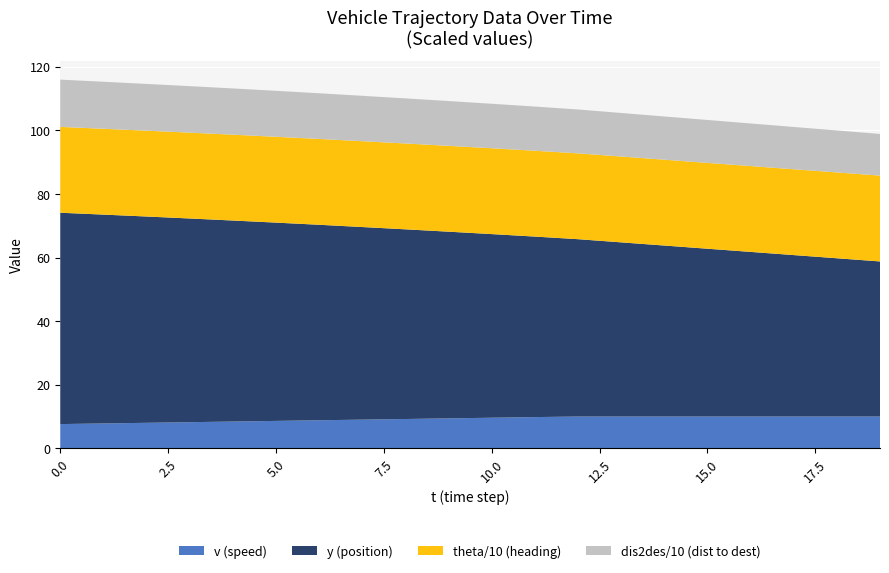

Reading right to left, list all the values displayed in this chart.

y: 48.8	49.8	50.8	51.8	52.8	53.8	54.8	55.8	56.8	57.8	58.7	59.7	60.6	61.5	62.4	63.2	64.1	64.9	65.7	66.5
v: 10.0	10.0	10.0	10.0	10.0	10.0	10.0	10.0	9.8	9.6	9.4	9.2	9.0	8.8	8.6	8.4	8.2	8.0	7.8	7.6
theta: 270.0	270.0	270.0	270.0	270.0	270.0	270.0	270.0	270.0	270.0	270.0	270.0	270.0	270.0	270.0	270.0	270.0	270.0	270.0	270.0
dis2des: 131.0	132.0	133.0	134.0	135.0	136.0	137.0	138.0	139.0	140.0	140.9	141.9	142.8	143.7	144.6	145.4	146.3	147.1	147.9	148.7